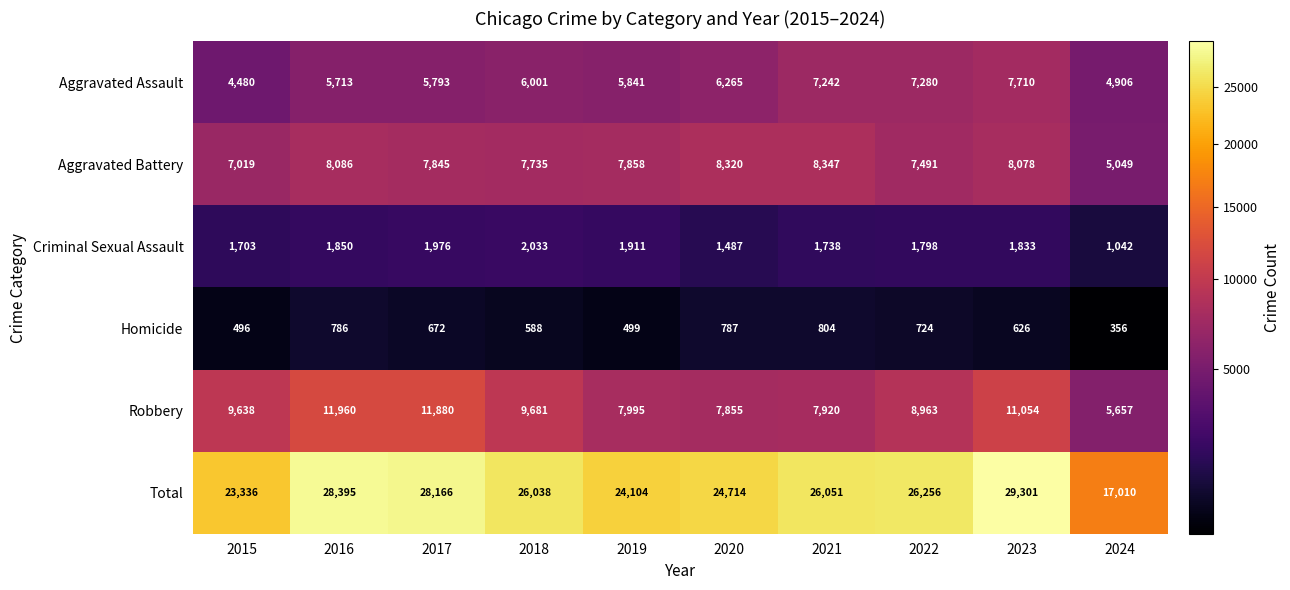

Which series has the largest total across all categories?

Total